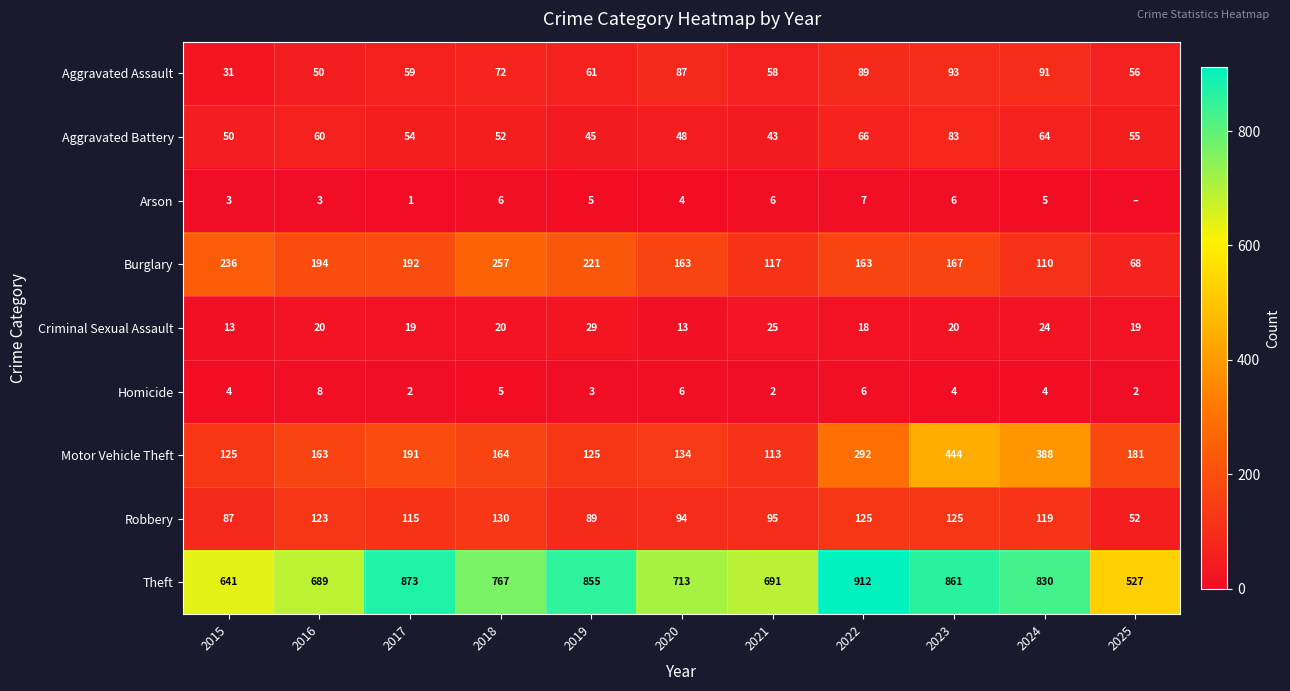

Rank the series at 2017 from highest to lowest value.

Theft, Burglary, Motor Vehicle Theft, Robbery, Aggravated Assault, Aggravated Battery, Criminal Sexual Assault, Homicide, Arson